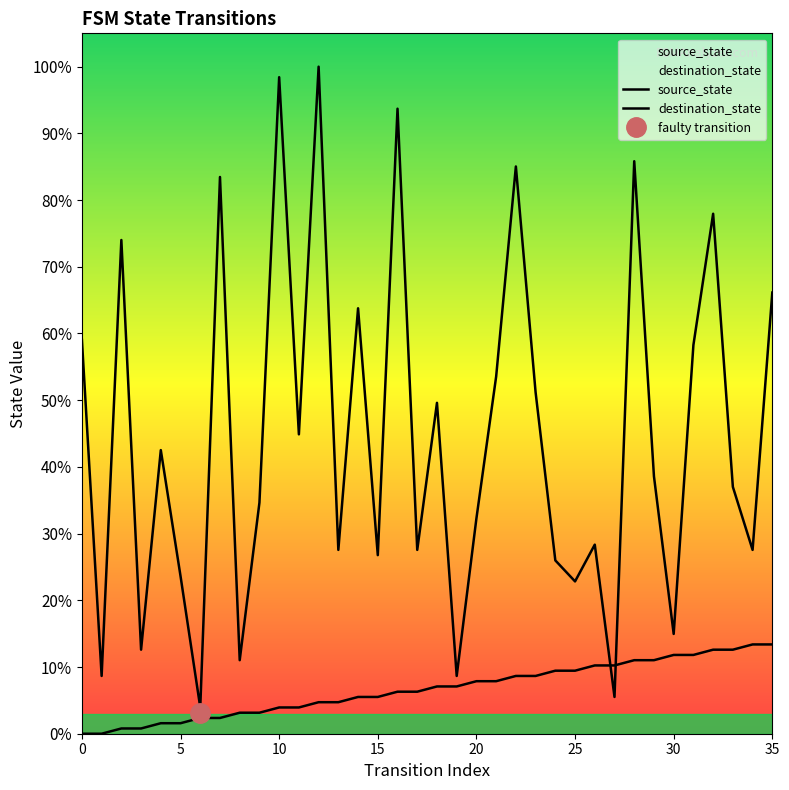

How many data points in destination_state are less than 38?

18